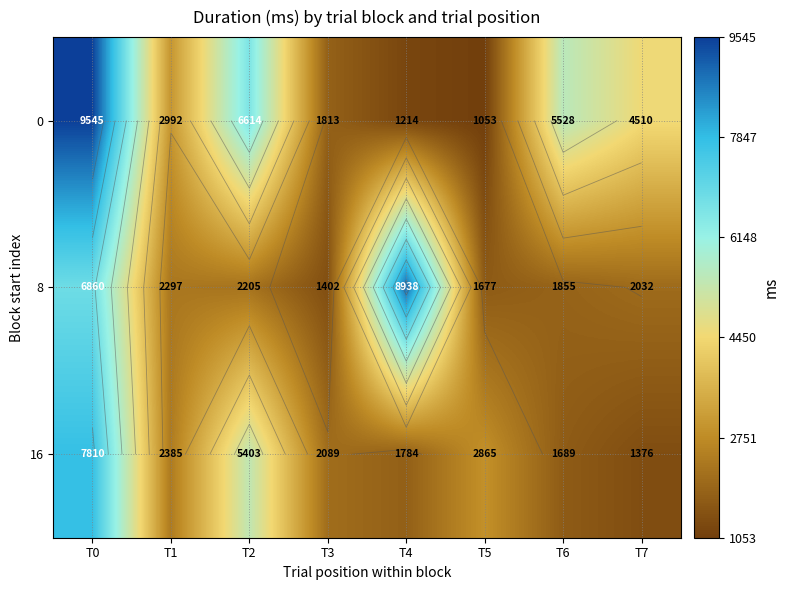

Which series changed the most between T1 and T4?

8